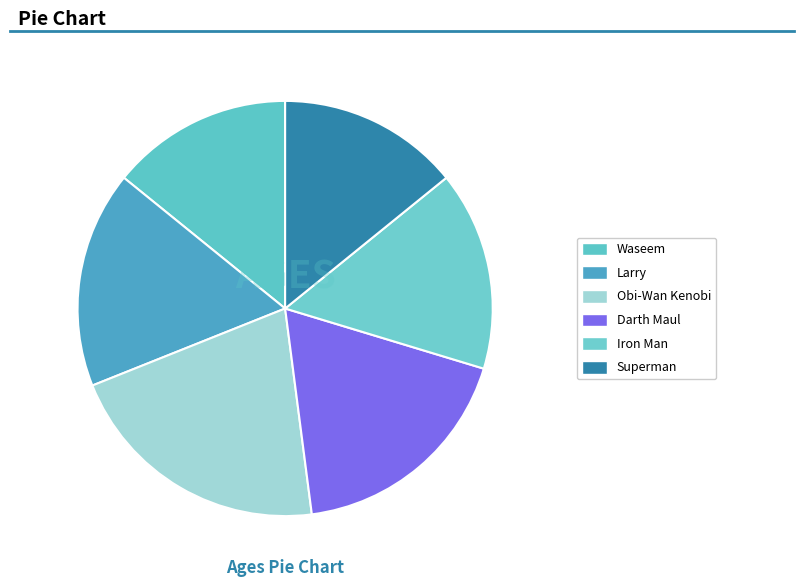

How much of the chart is everything except Larry?

83.1%